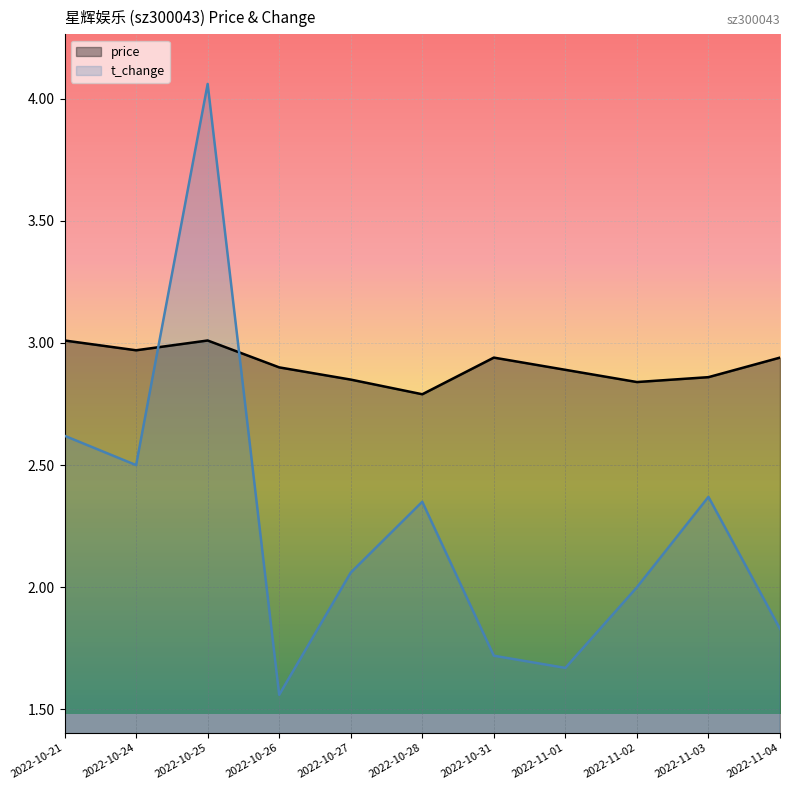

The price series shows 2.9 at 2022-11-01. True or false?

True